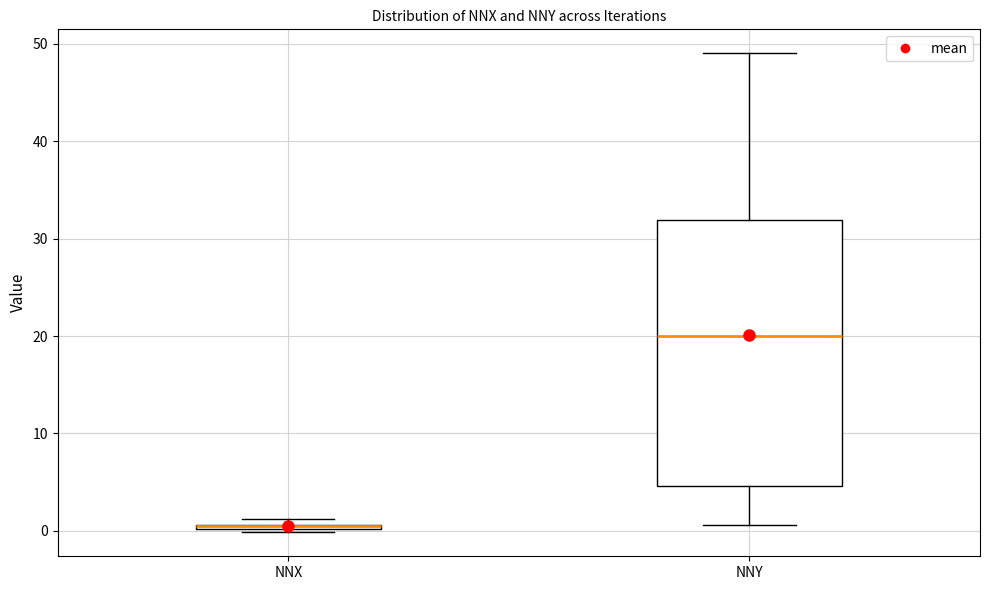

Where is the upper edge of the box for NNX on the y-axis? The values are not printed on the chart, so give them approximately, as read against the axis.

1